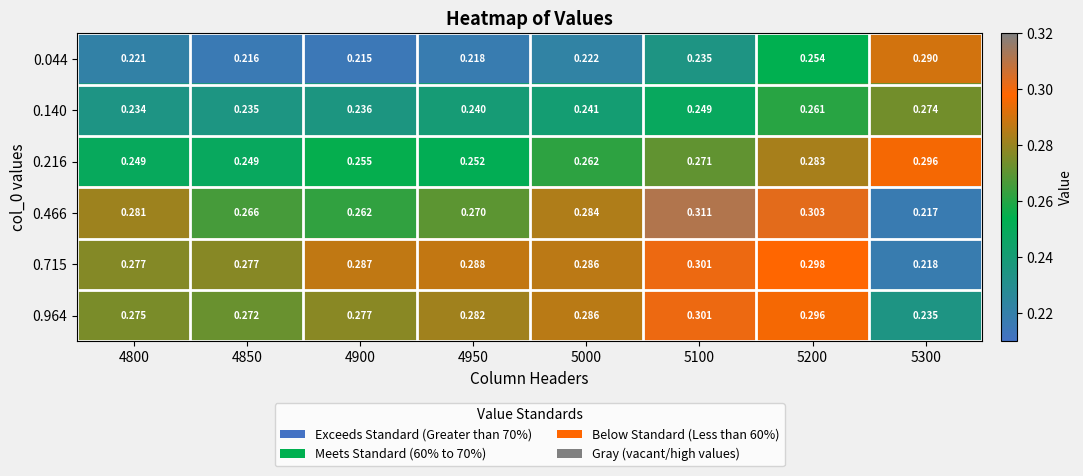

Is the value of 0.964 at 5000 greater than the value of 0.466 at 5000?

Yes